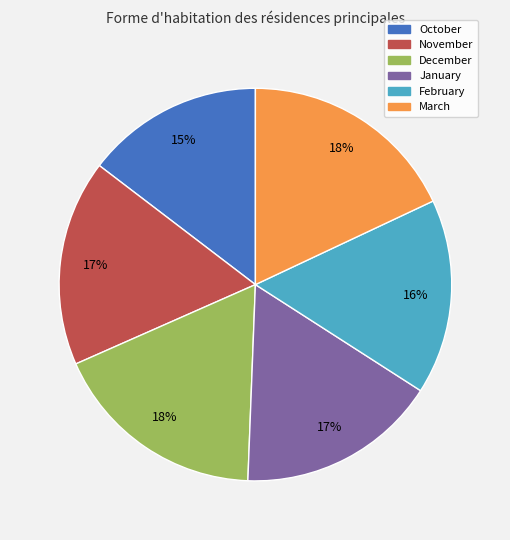

To the nearest percent, what is the combined percentage of December and February?

34%